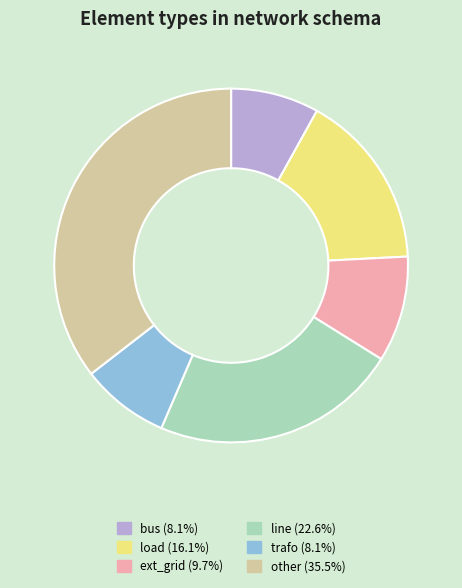

How many segments does this pie chart have?

6